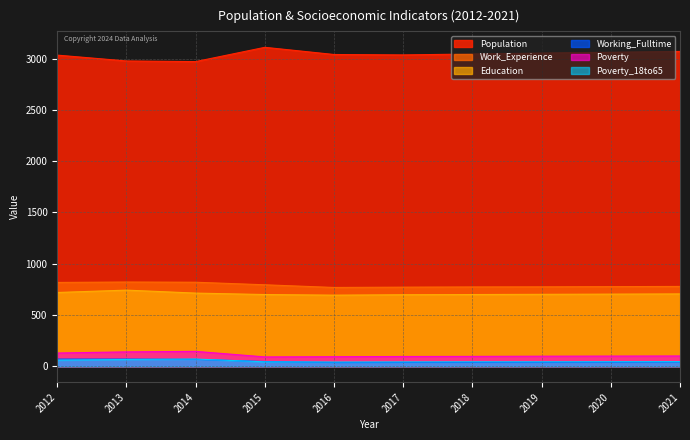

Is it true that Work_Experience equals 510 at 2015?

False